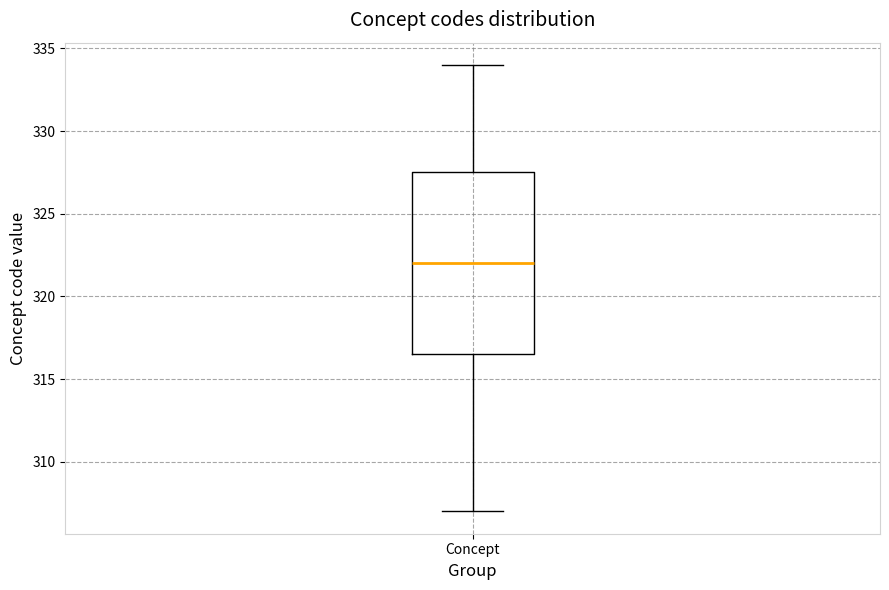

Read this box plot against the y-axis: the position of the median line, the range covered by the box, and the ends of both whiskers. The values are not printed on the chart, so give them approximately, as read against the axis.

median 322.0, box 316.5 to 327.5, whiskers 307.0 to 334.0